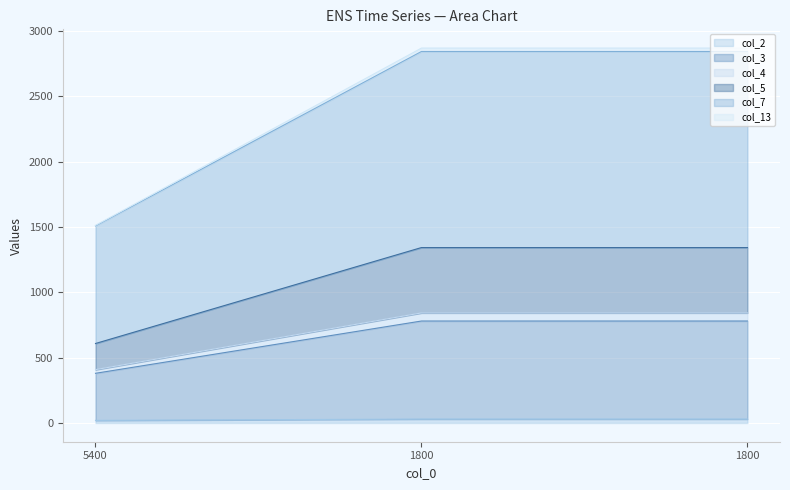

What are all the series names shown in the legend?

col_2, col_3, col_4, col_5, col_7, col_13